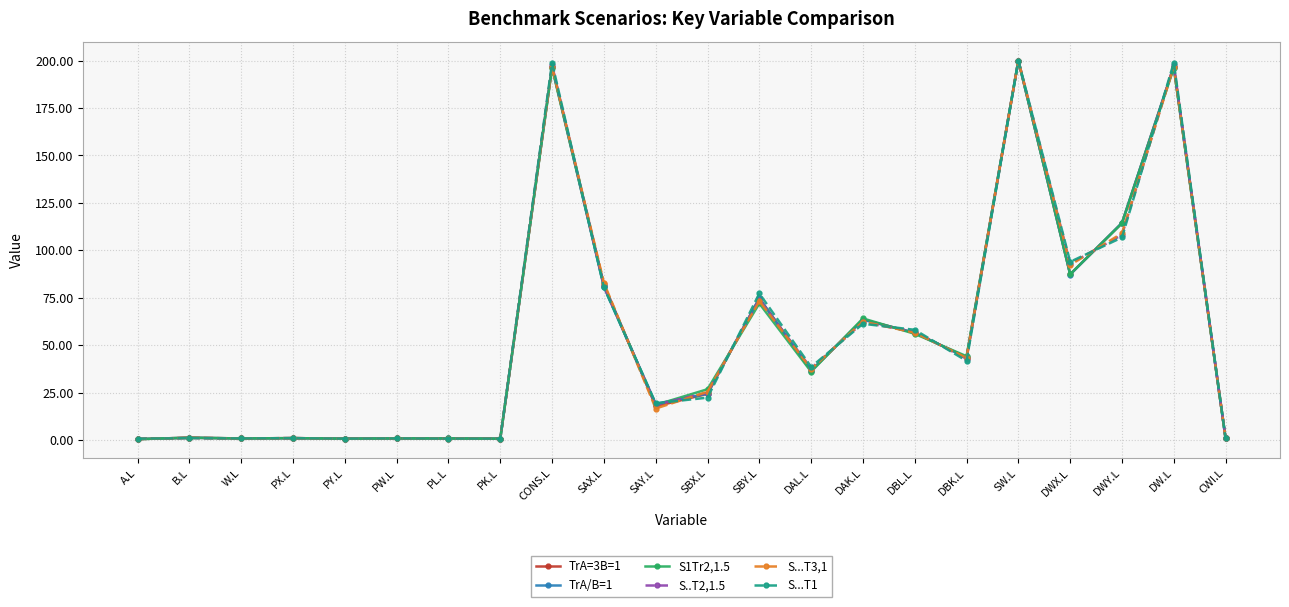

Is the value of TrA/B=1 at PX.L greater than the value of S1Tr2,1.5 at SBY.L?

No